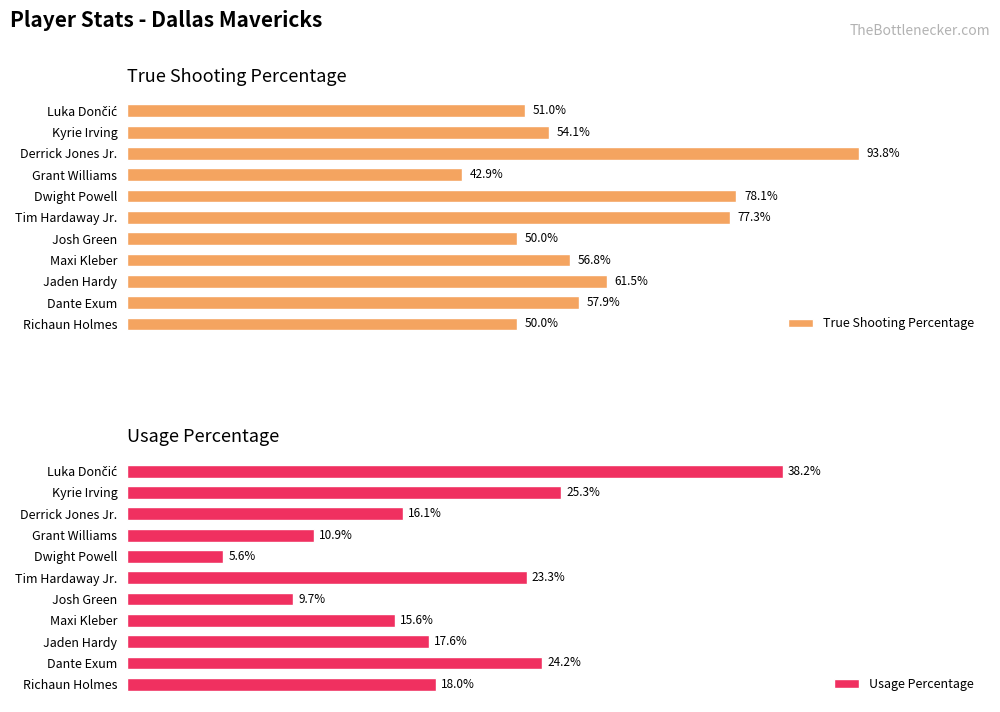

Where is Usage Percentage nearest to the value 21?

Tim Hardaway Jr.